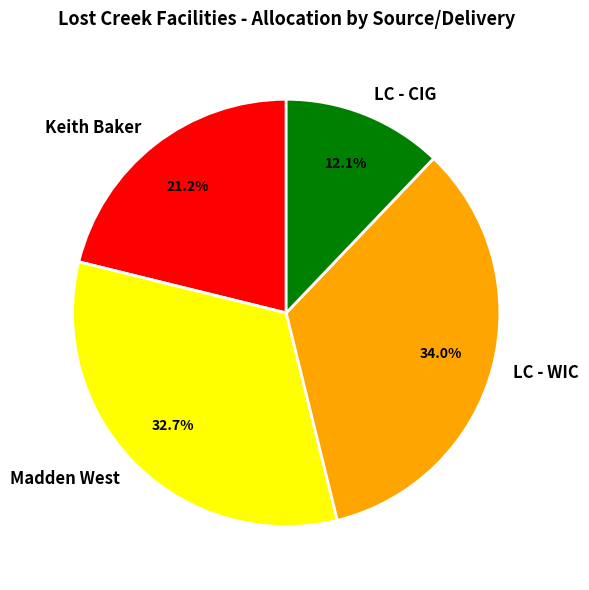

What is the total percentage of LC - WIC and Keith Baker?

55.2%